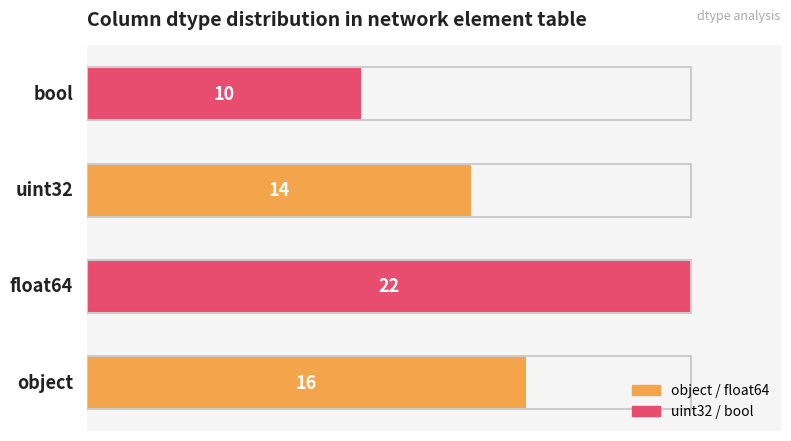

What is the average value?

16